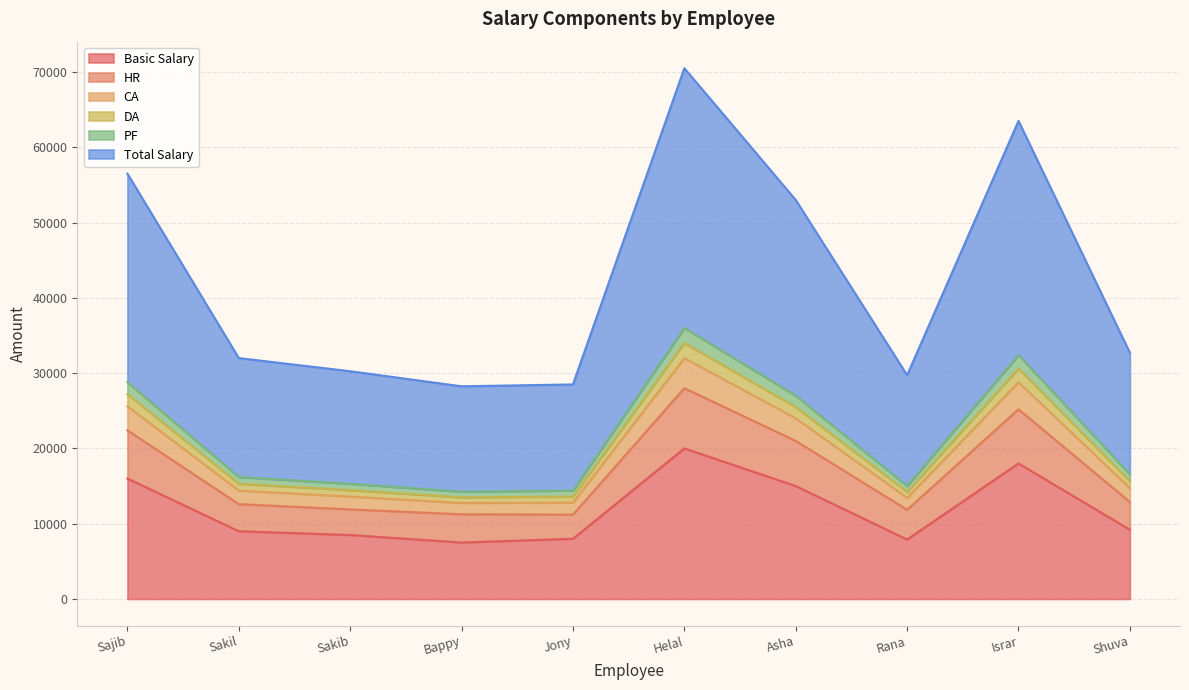

In PF, how many points are lower than both neighbors (excluding endpoints)?

2